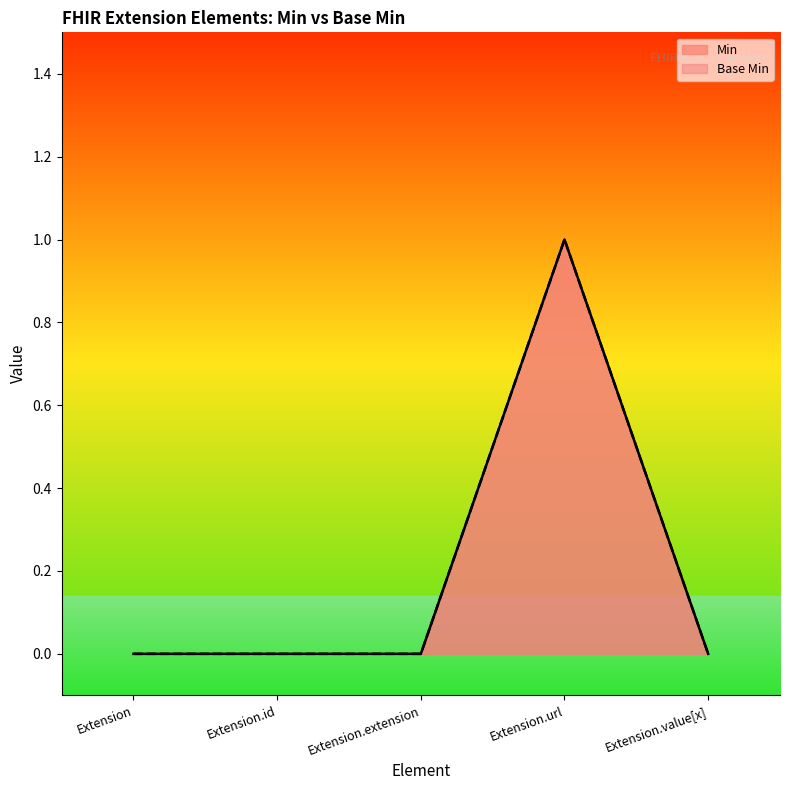

True or false: Min and Base Min intersect in this chart.

False